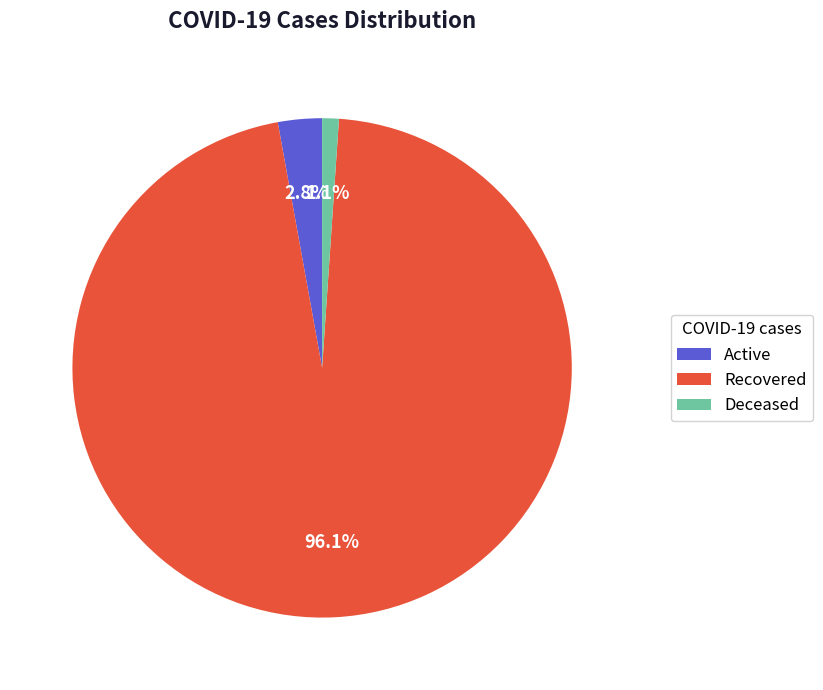

To the nearest percent, what portion does Deceased represent?

1%